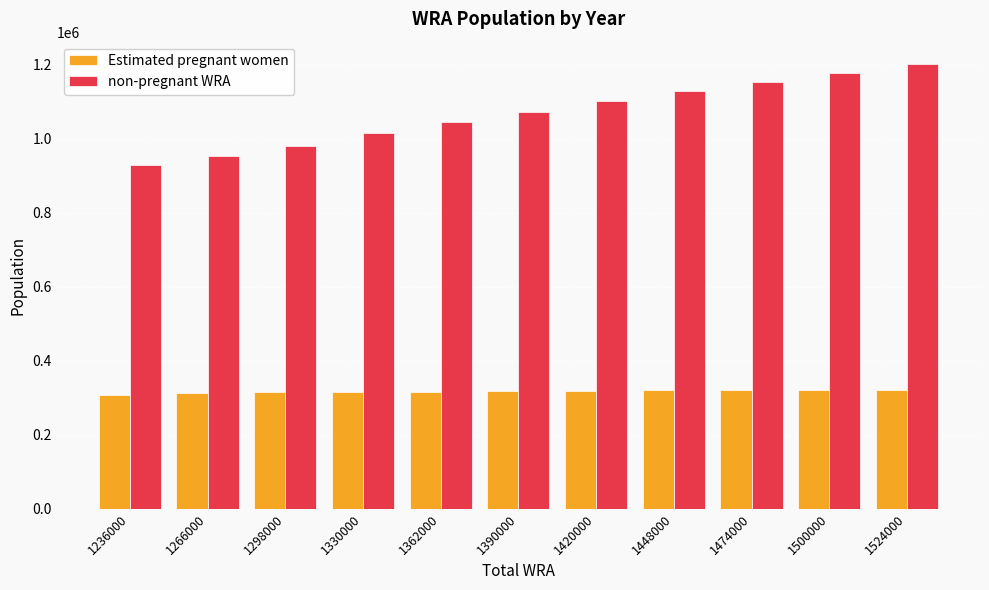

Where is non-pregnant WRA nearest to the value 1065800?

1390000